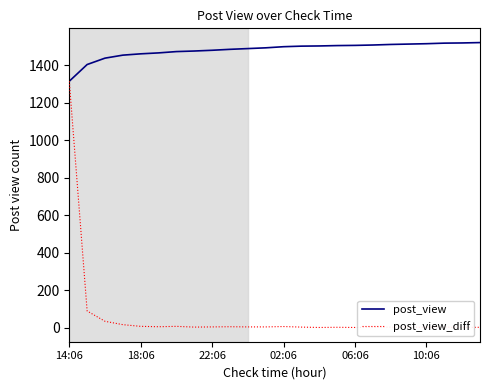

True or false: post_view and post_view_diff cross at least once.

False